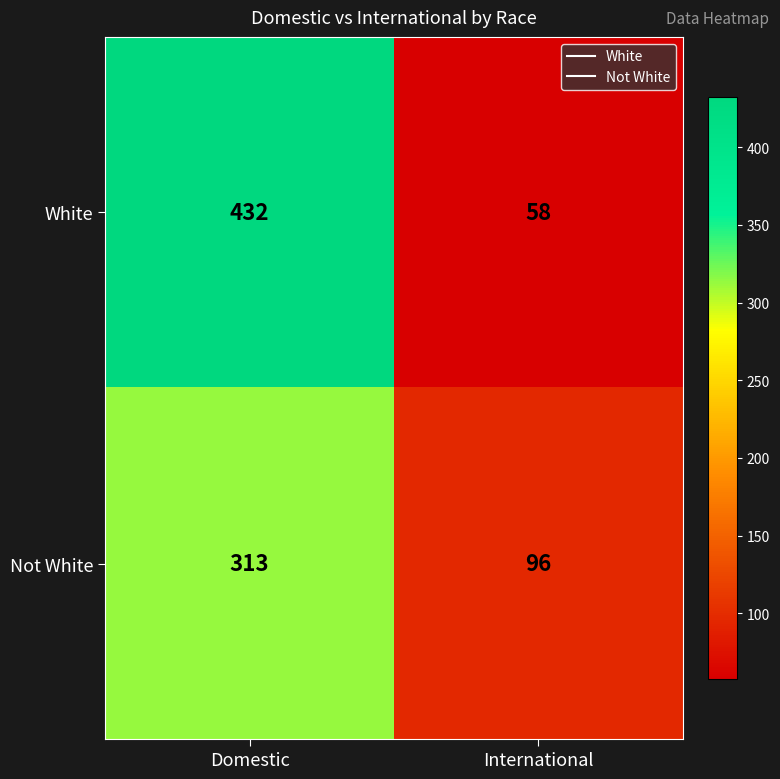

What is the difference between the Not White values at Domestic and International?

217